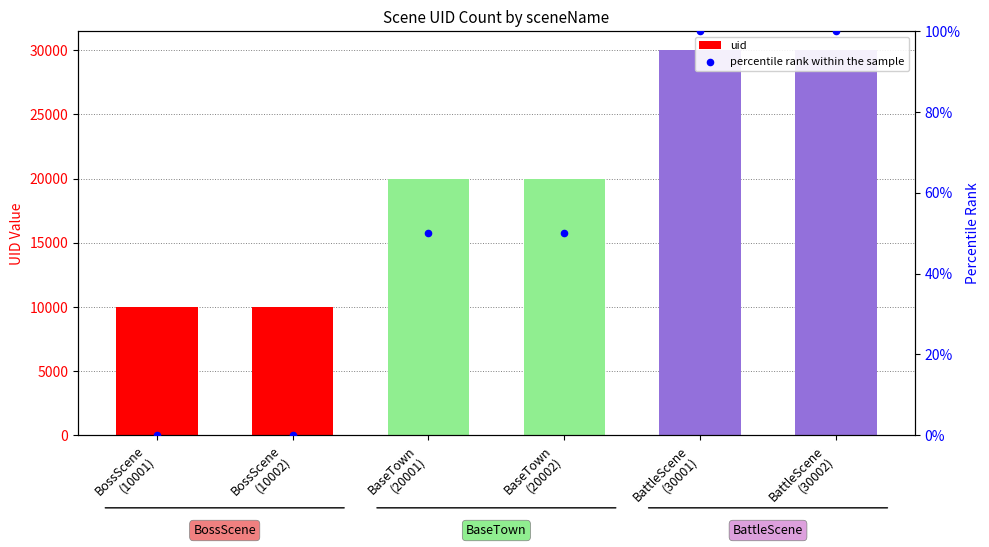

Which series reaches the minimum Y coordinate?

percentile rank within the sample